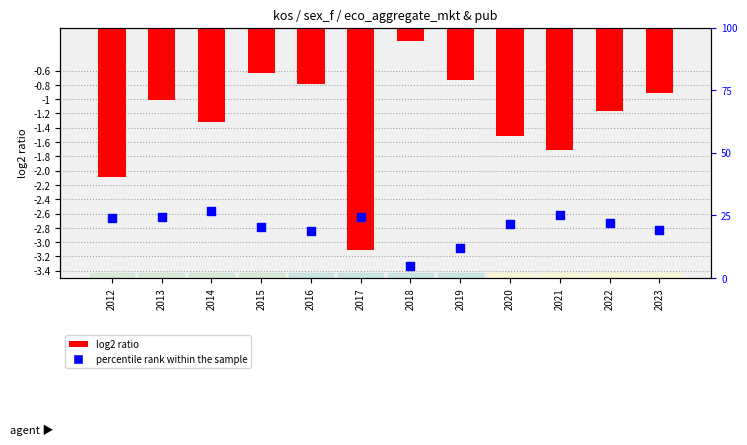

Which series has the widest spread of Y values?

log2 ratio